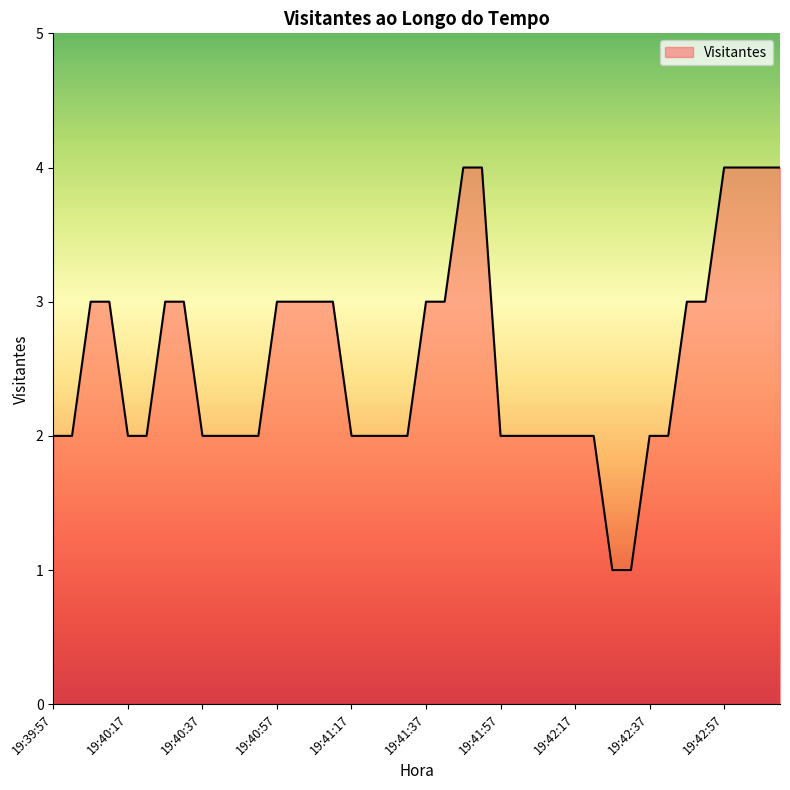

What is the difference between the maximum and minimum values?

3